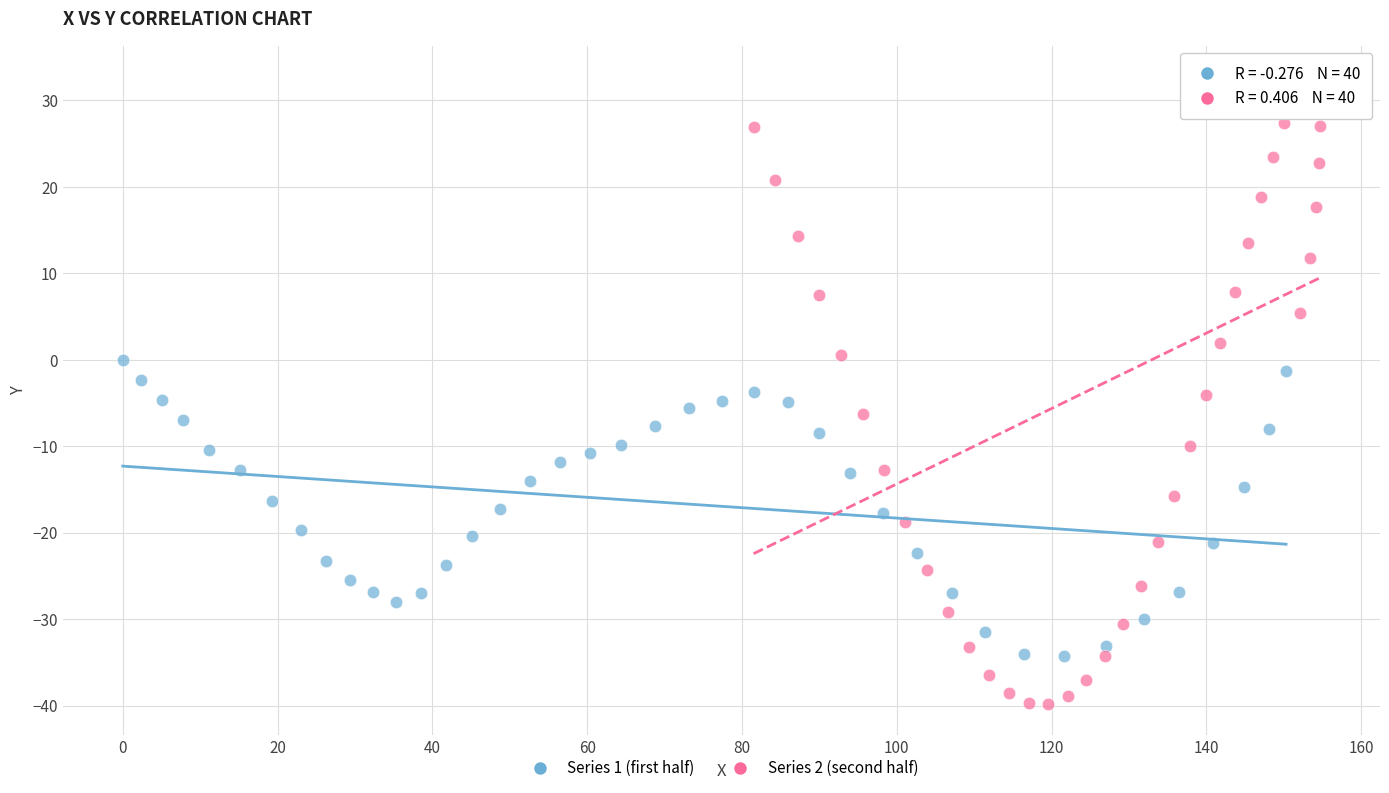

Which series contains the lowest Y value?

Series 2 (second half)